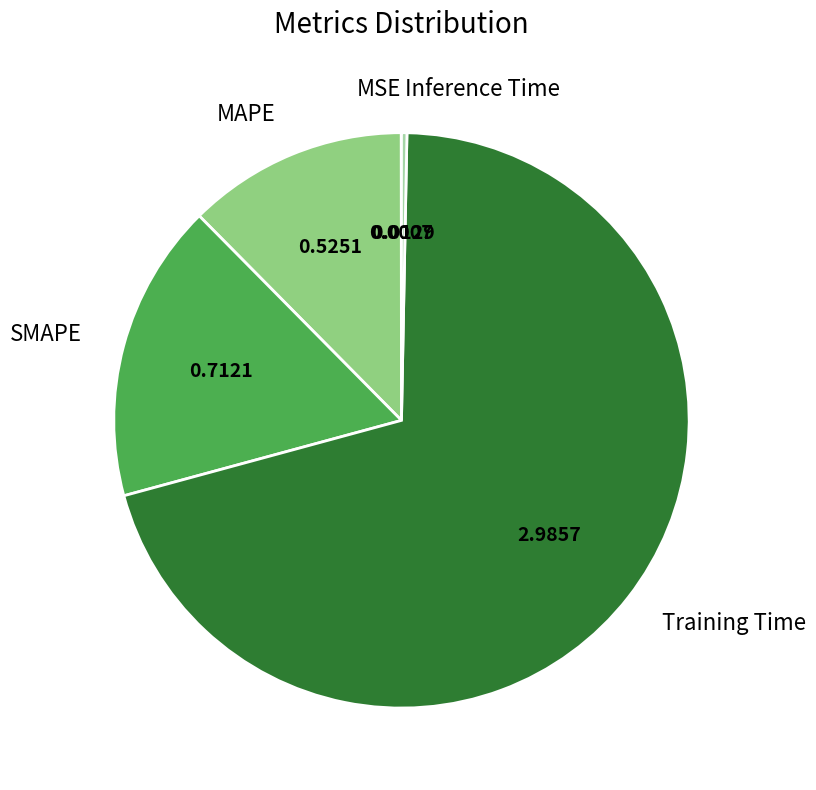

Does any single category account for the majority?

Yes